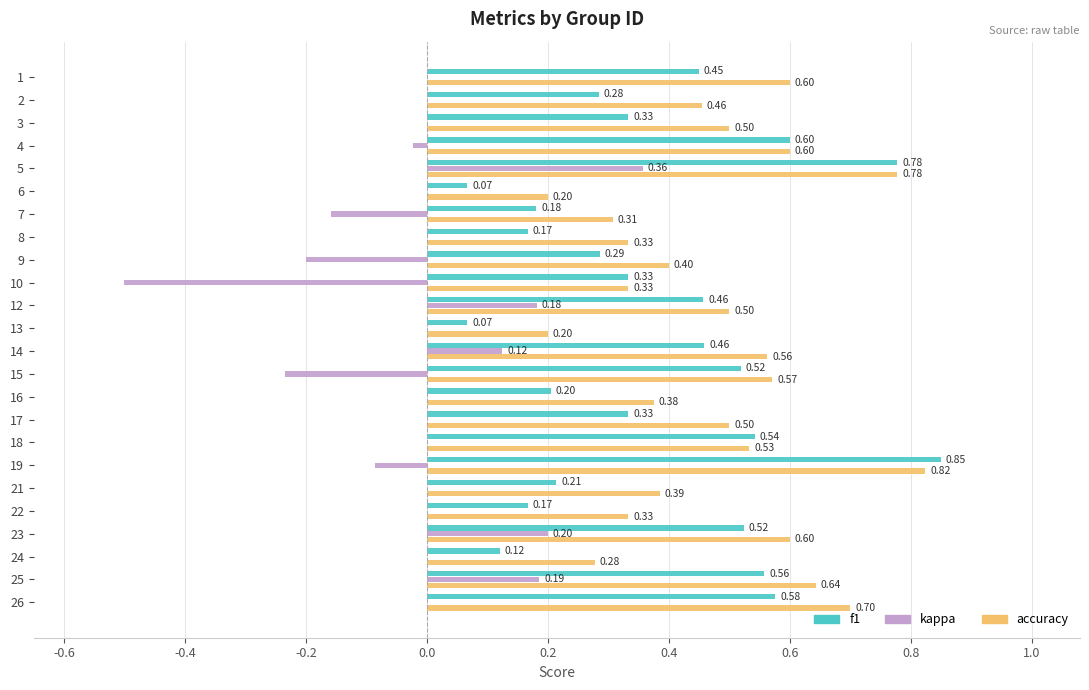

What is the total value across all series at 23?

1.3